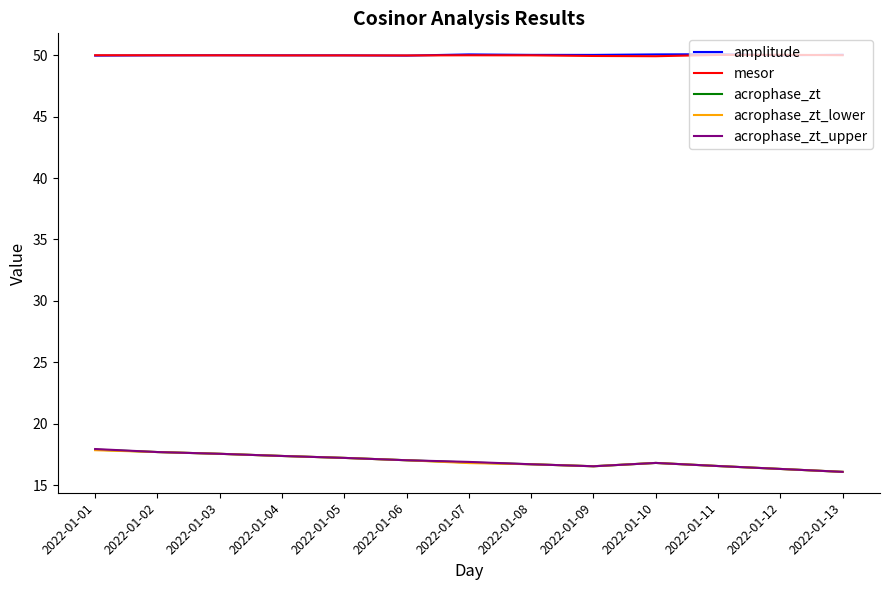

True or false: acrophase_zt and mesor cross at least once.

False